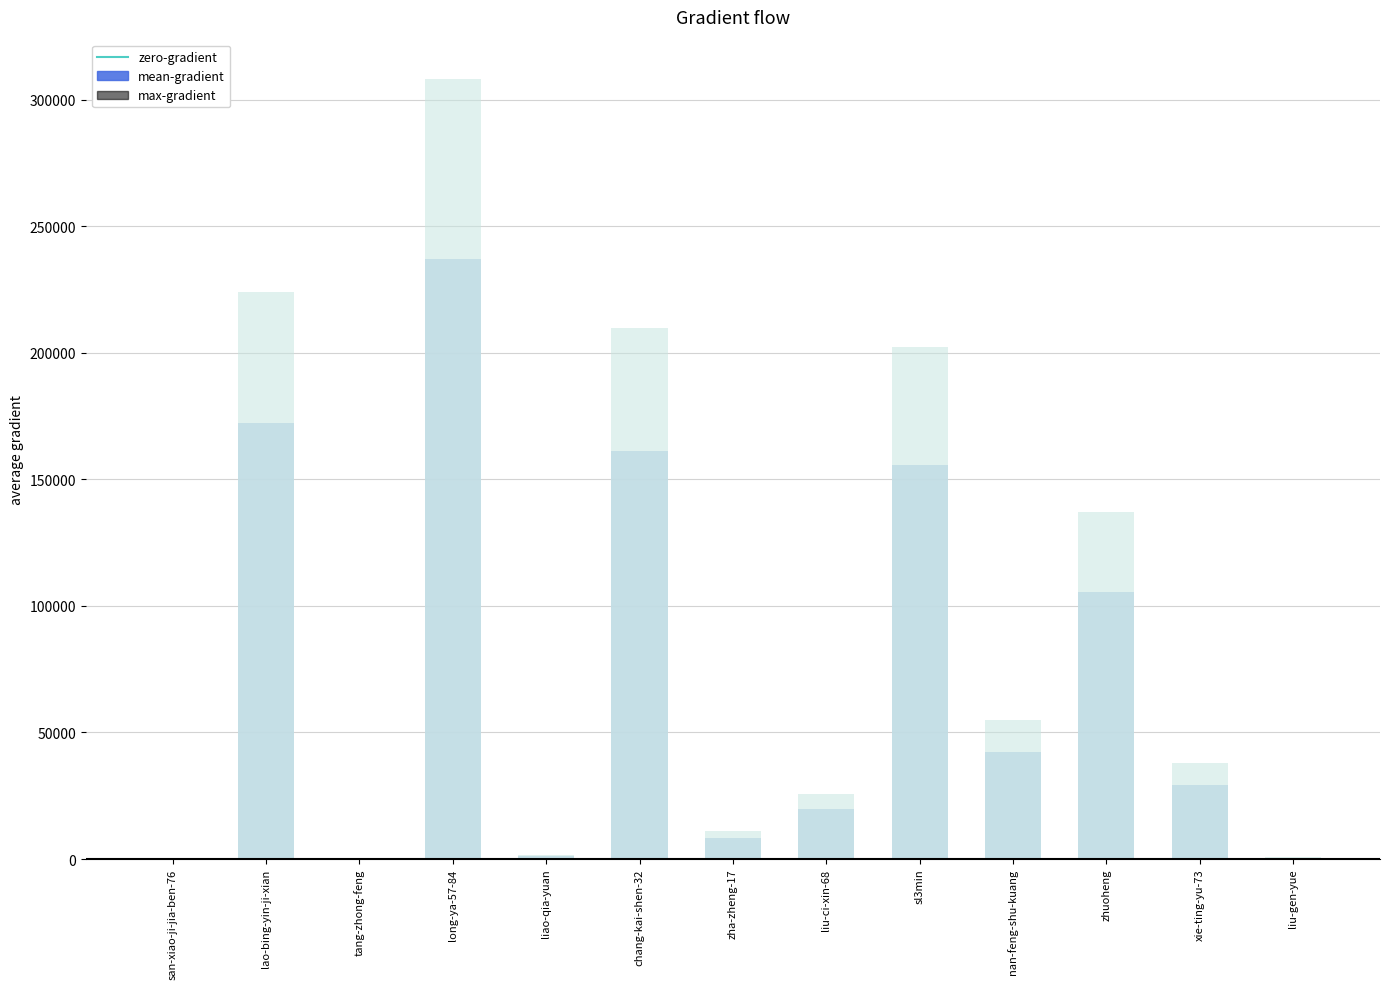

How many data points does each series have?

13